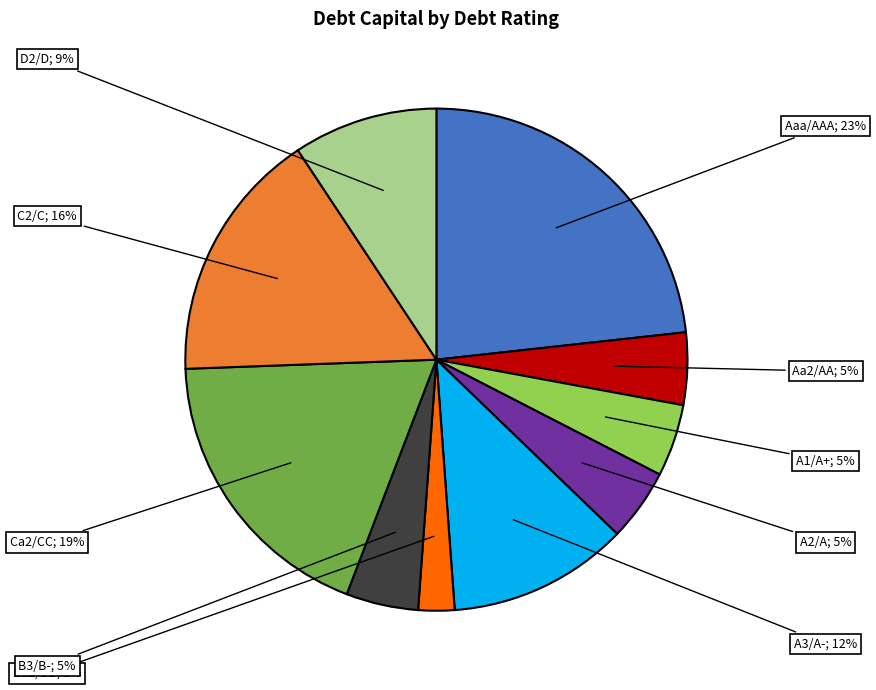

Is there any slice that represents more than half of the pie?

No